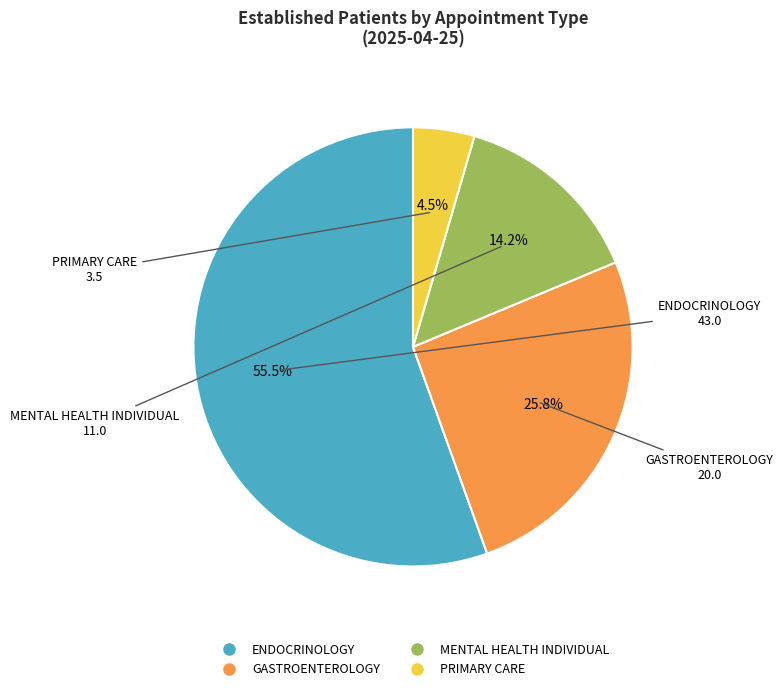

Combined, what portion of the pie is ENDOCRINOLOGY and MENTAL HEALTH INDIVIDUAL?

69.7%